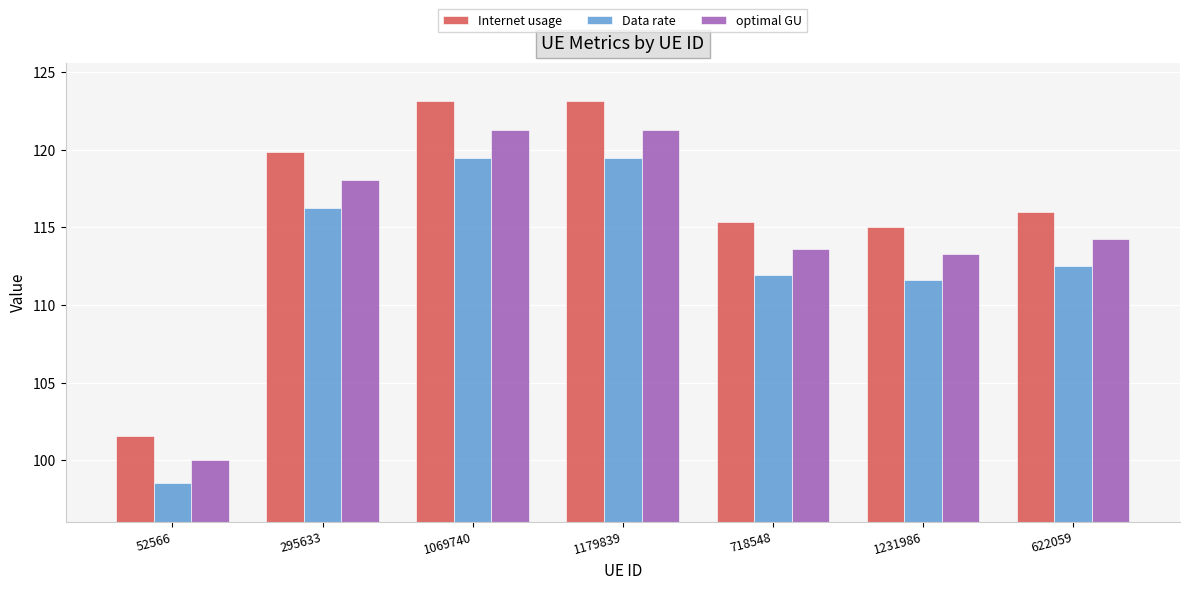

What are all the series names shown in the legend?

Internet usage, Data rate, optimal GU